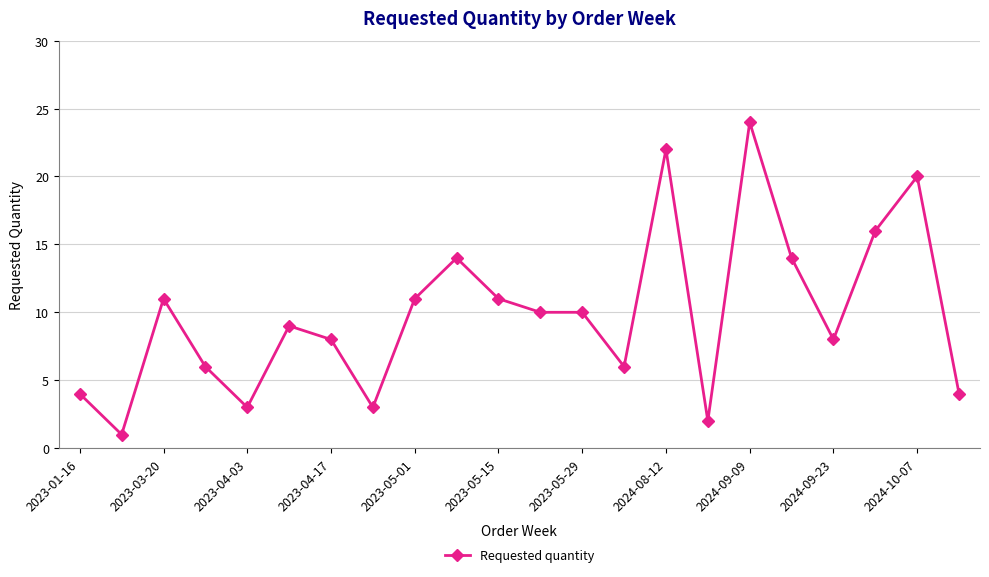

What is the maximum value shown in the chart?

24